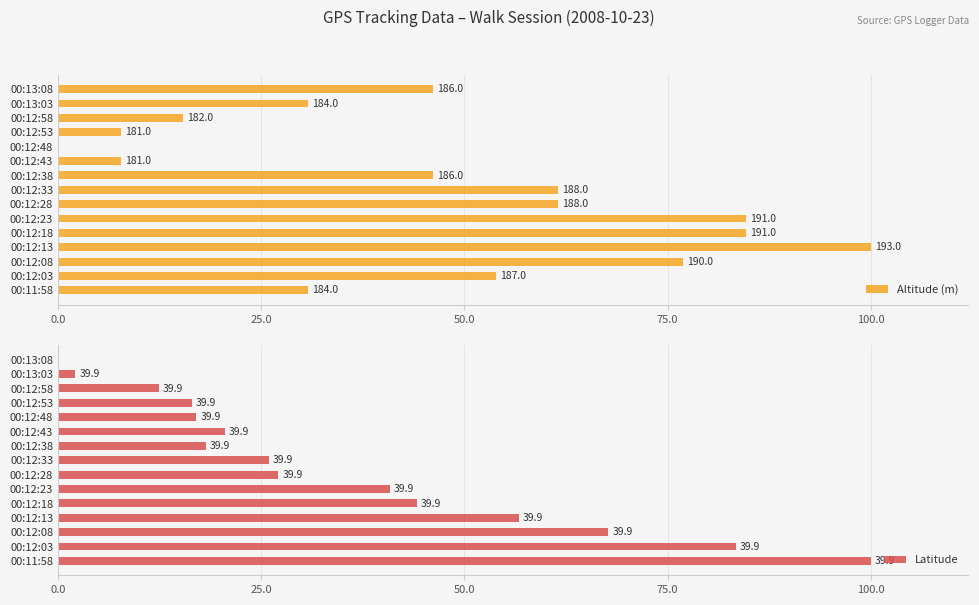

Reading right to left, transcribe all the data shown in this chart.

Altitude (m): 46.2	30.8	15.4	7.7	0.0	7.7	46.2	61.5	61.5	84.6	84.6	100.0	76.9	53.8	30.8
Latitude: 0.0	2.1	12.4	16.4	17.0	20.5	18.2	25.9	27.1	40.8	44.1	56.7	67.7	83.4	100.0